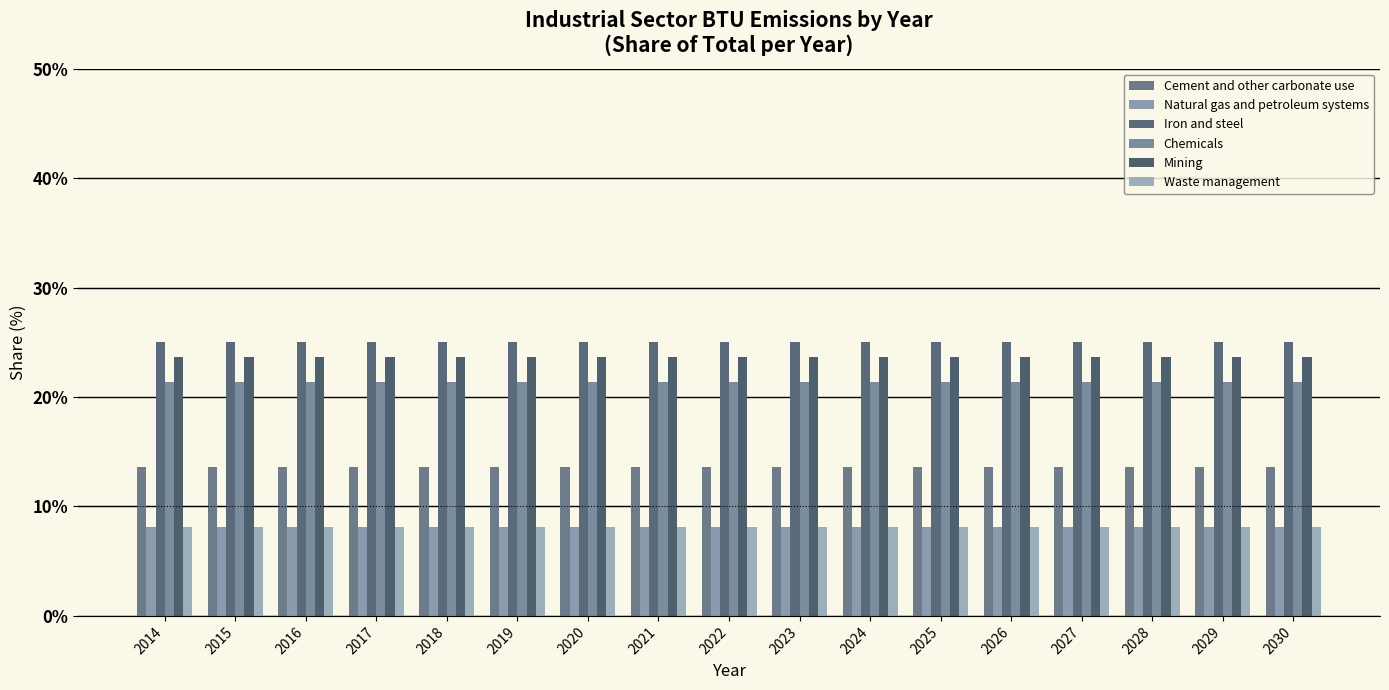

Which series has the largest range (max minus min)?

Waste management